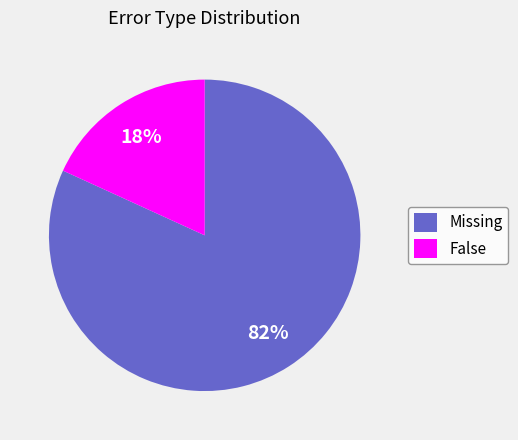

To the nearest percent, what percentage of the pie is False?

18%